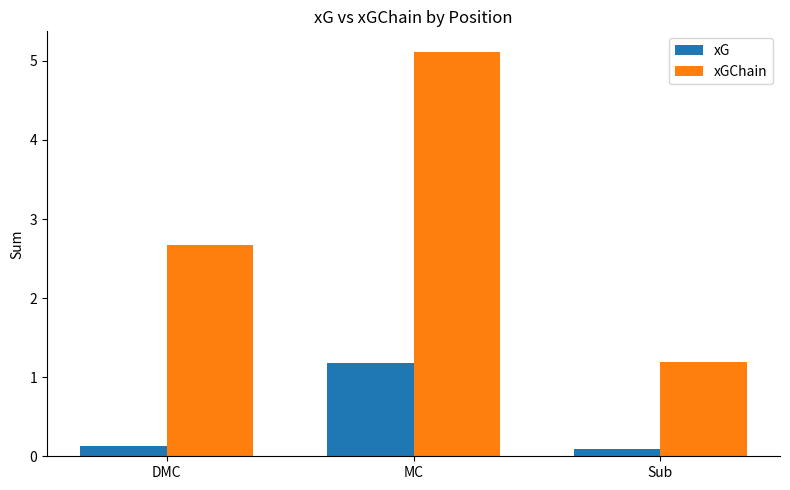

Between MC and Sub, which series saw the biggest shift?

xGChain